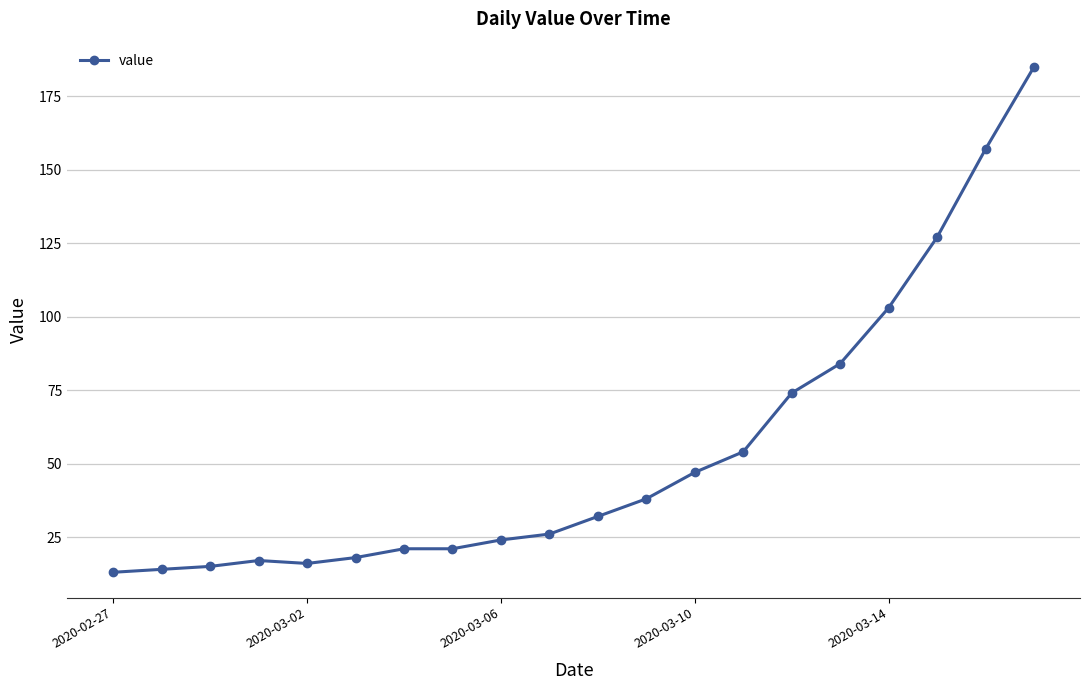

Reading right to left, transcribe all the data shown in this chart.

185	157	127	103	84	74	54	47	38	32	26	24	21	21	18	16	17	15	14	13